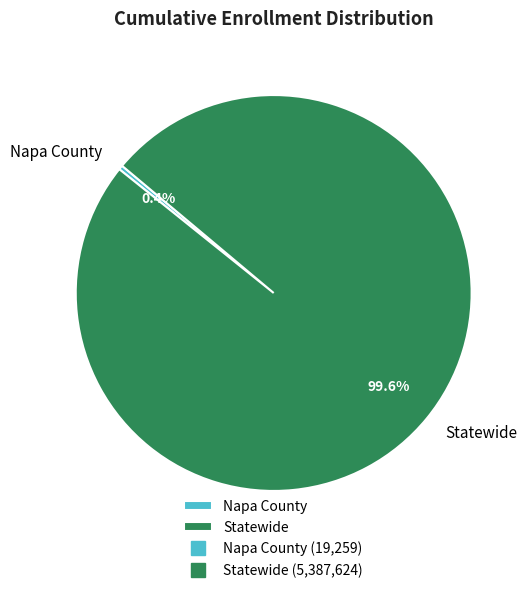

What is the smallest slice in the pie chart?

Napa County